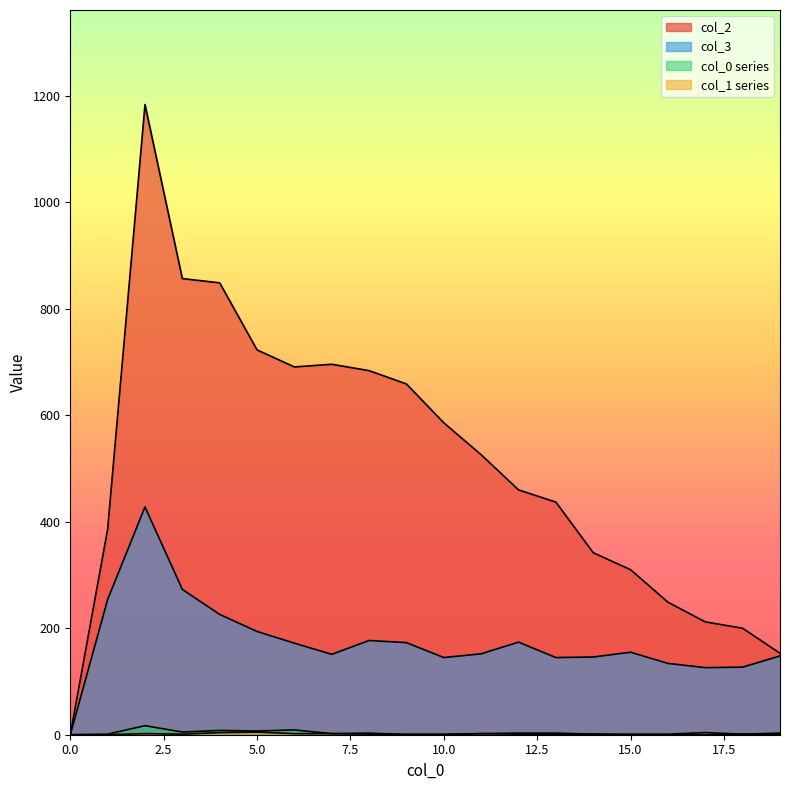

Does the chart display data point markers on the line(s)?

No